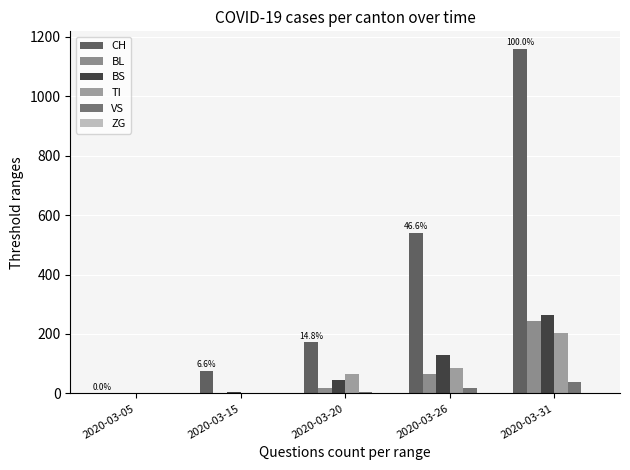

What is the approximate value of TI at 2020-03-20?

67